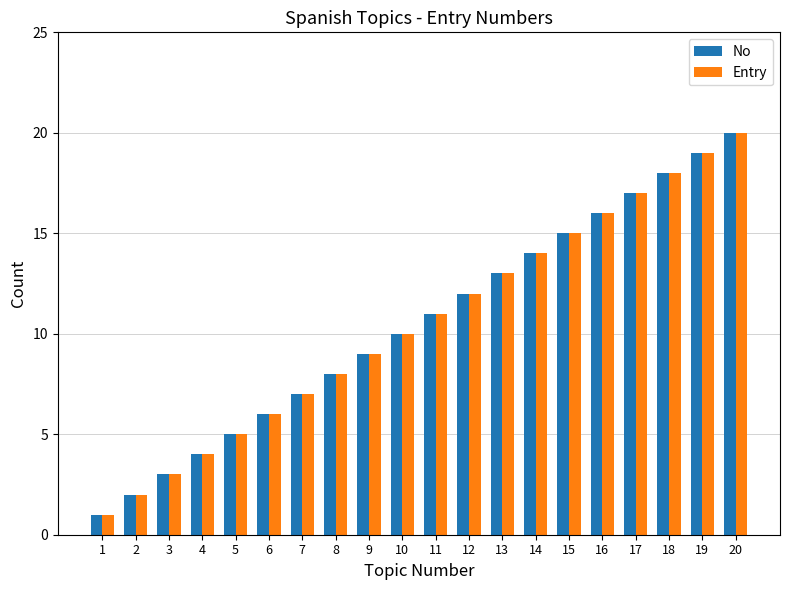

The value of No at 2 is 4. True or false?

False